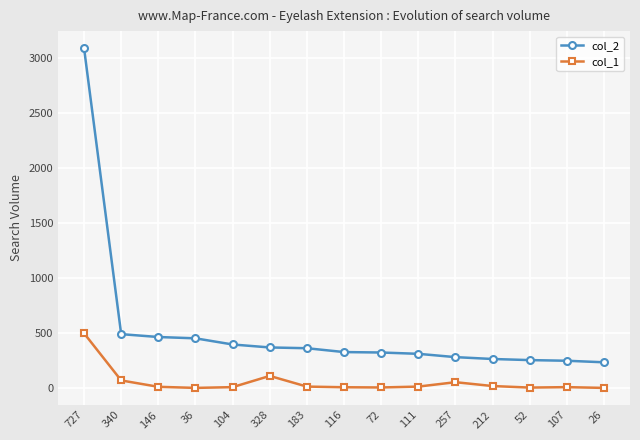

Count the number of categories in the chart.

15